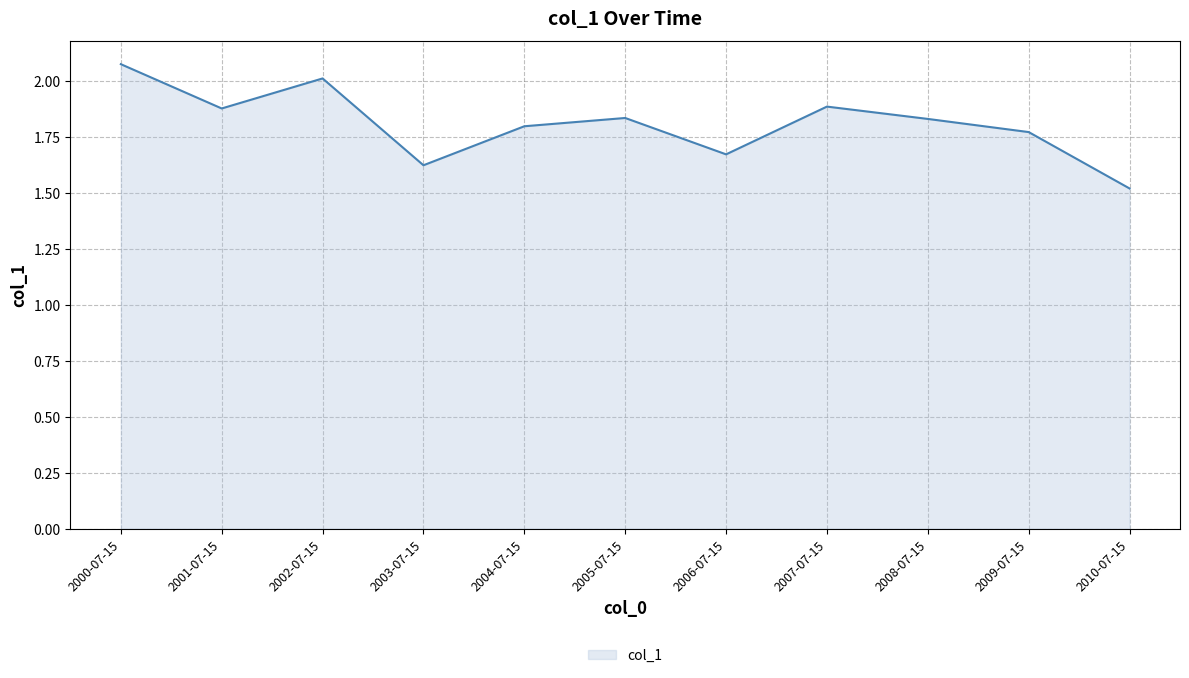

How many categories are shown in the chart?

11